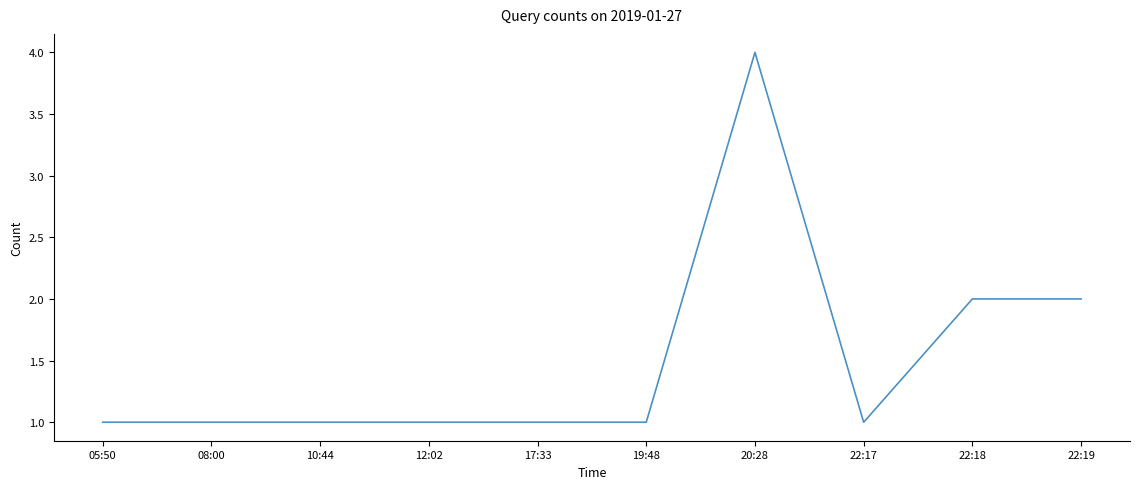

What is the maximum value shown in the chart?

4